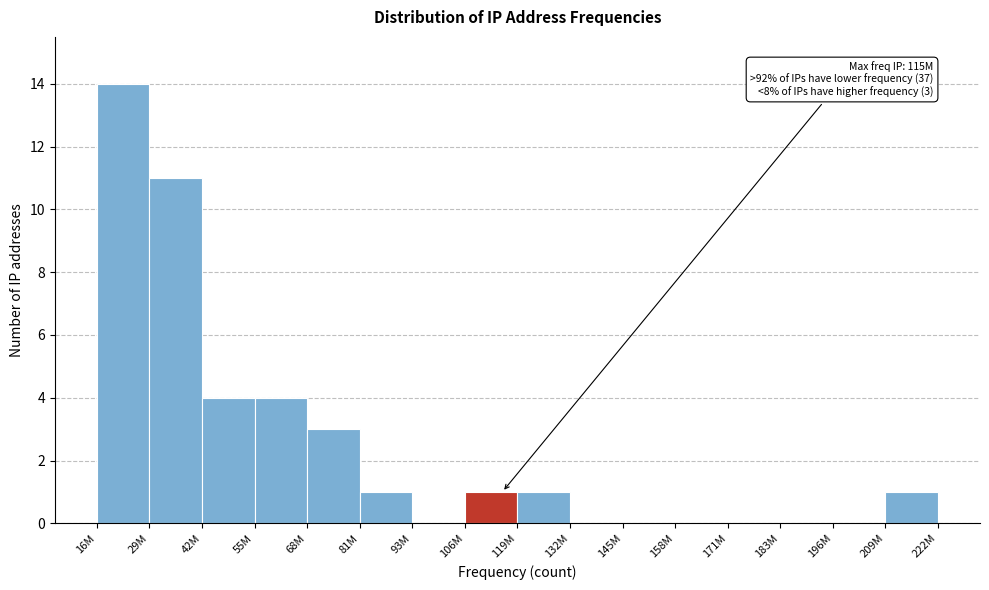

Reading right to left, what are all the values shown in this chart?

209M=1	196M=0	183M=0	171M=0	158M=0	145M=0	132M=0	119M=1	106M=1	93M=0	81M=1	68M=3	55M=4	42M=4	29M=11	16M=14